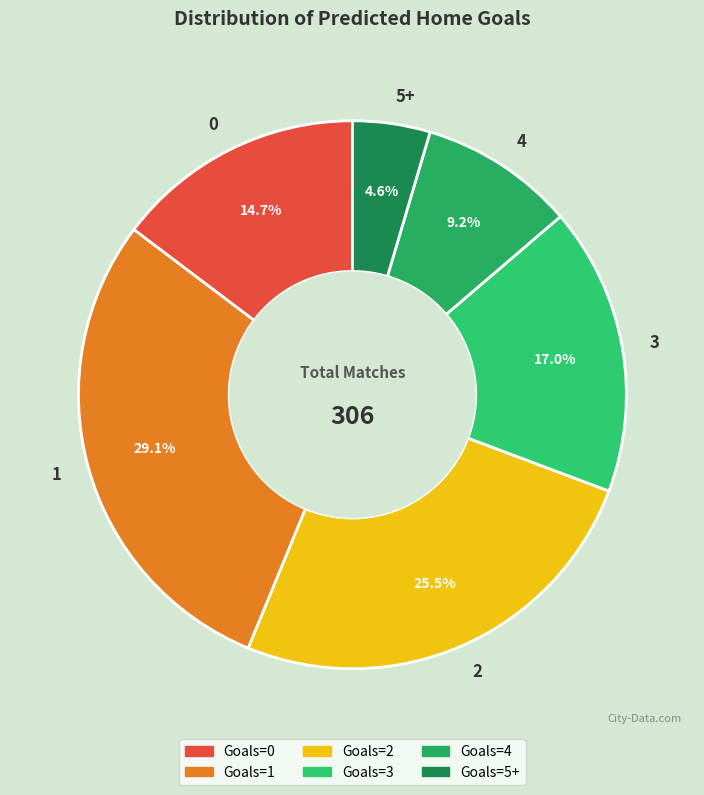

Is it true that 2 is 38% of the pie?

False